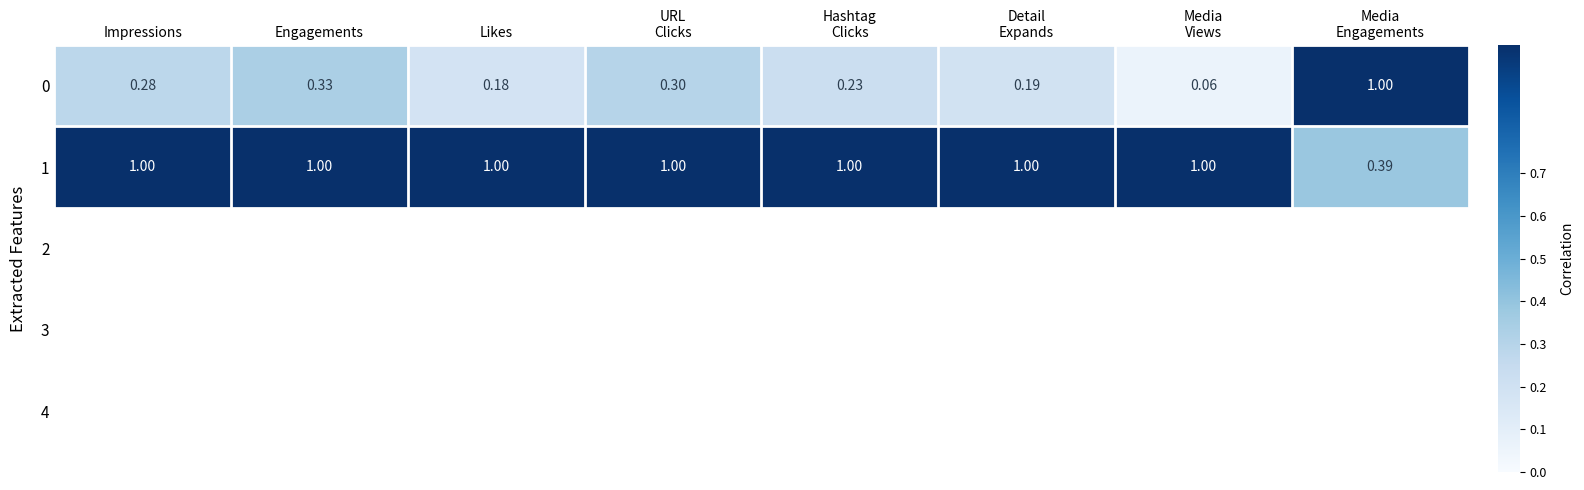

Count the number of data series in this chart.

2